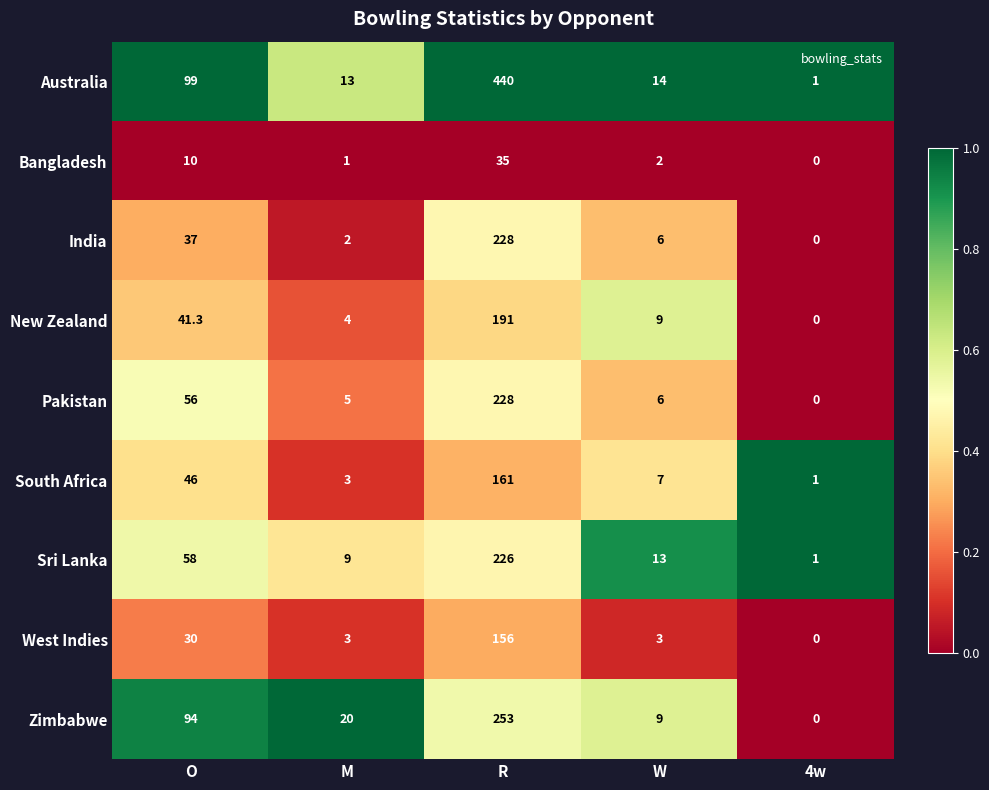

Where does the West Indies series first go above 3?

O